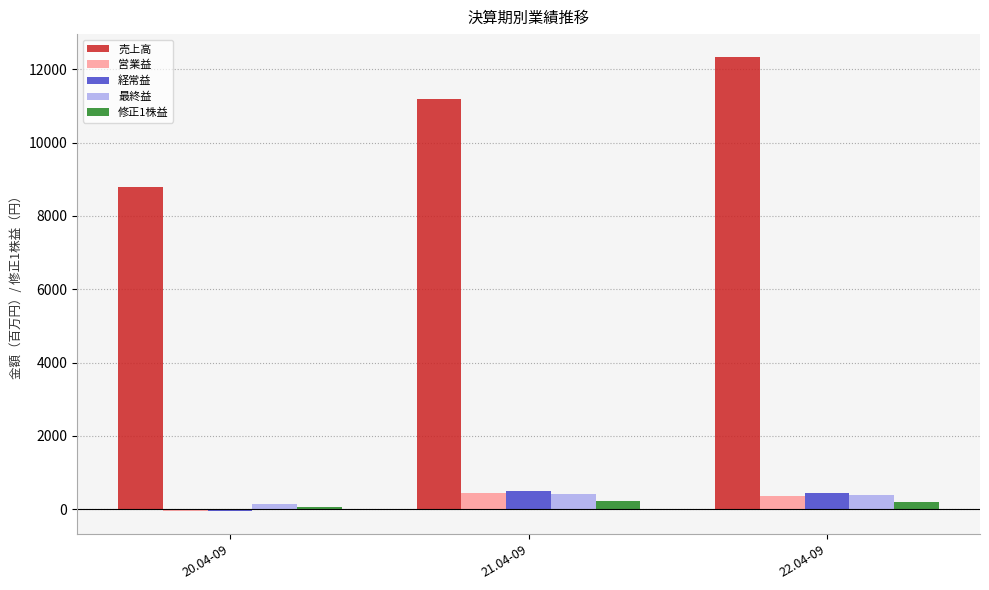

Which series has the largest total across all categories?

売上高